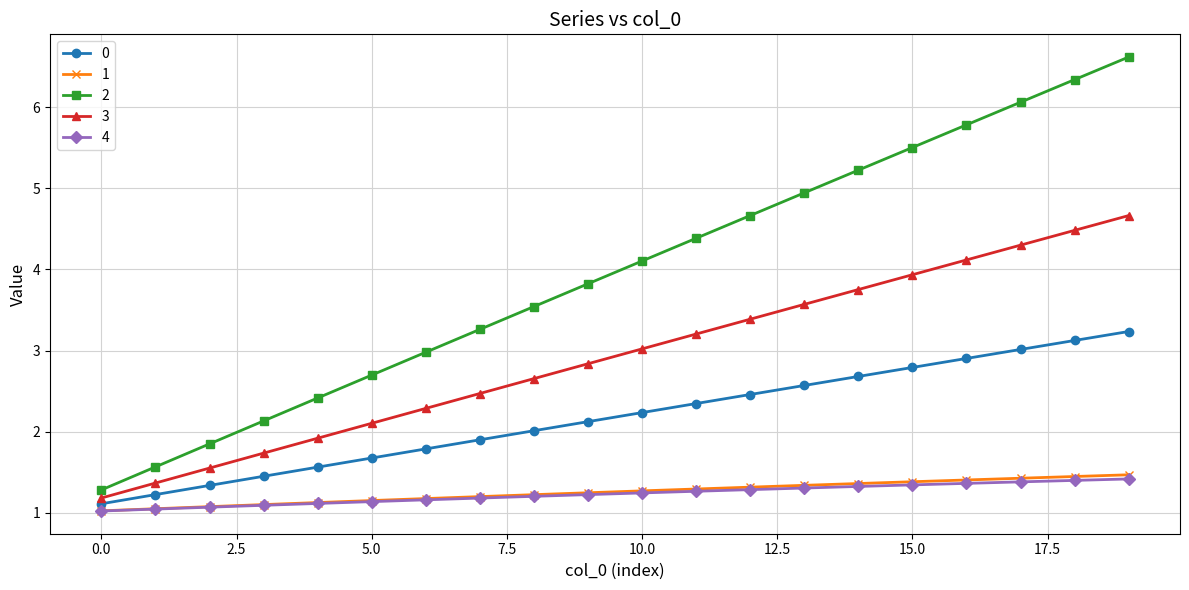

True or false: 2 has more than 1 interior local peaks.

False